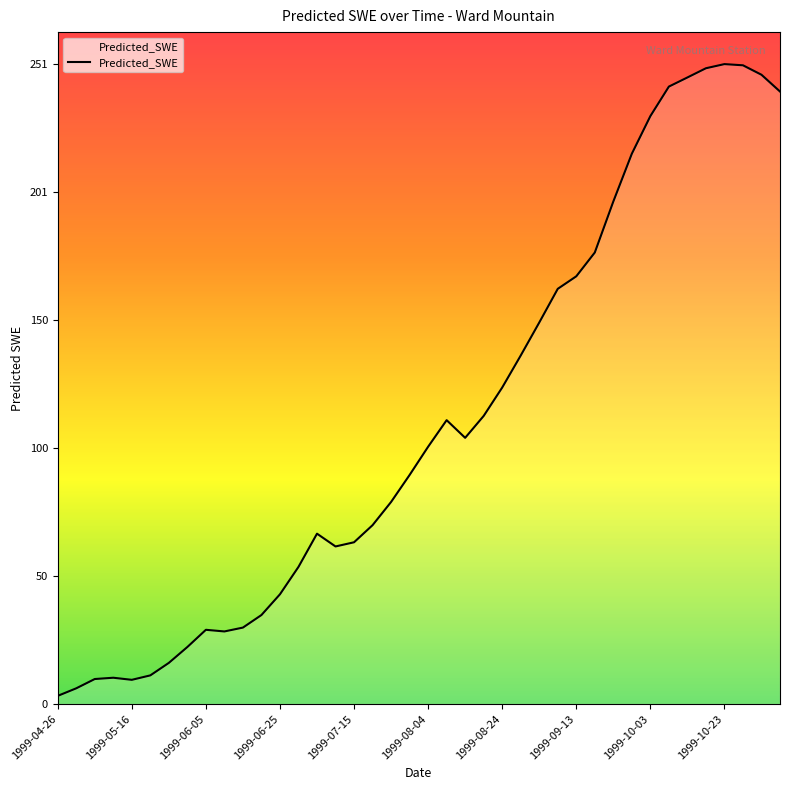

Is this an area chart (filled region under the line)?

Yes